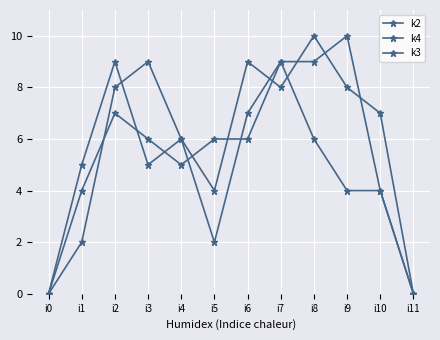

Count the k3 values in the range 4 to 6.

8